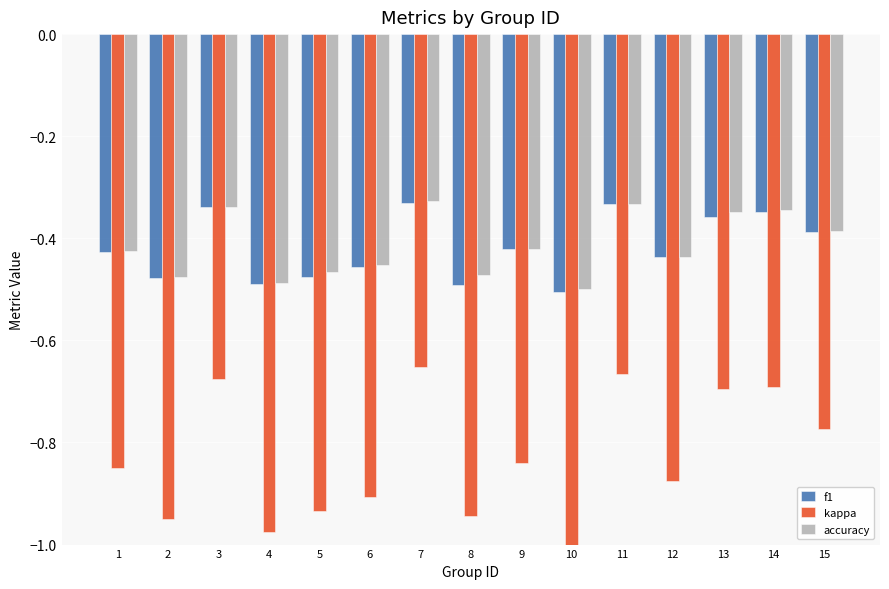

True or false: kappa has a value of -0.2 at 7.

False